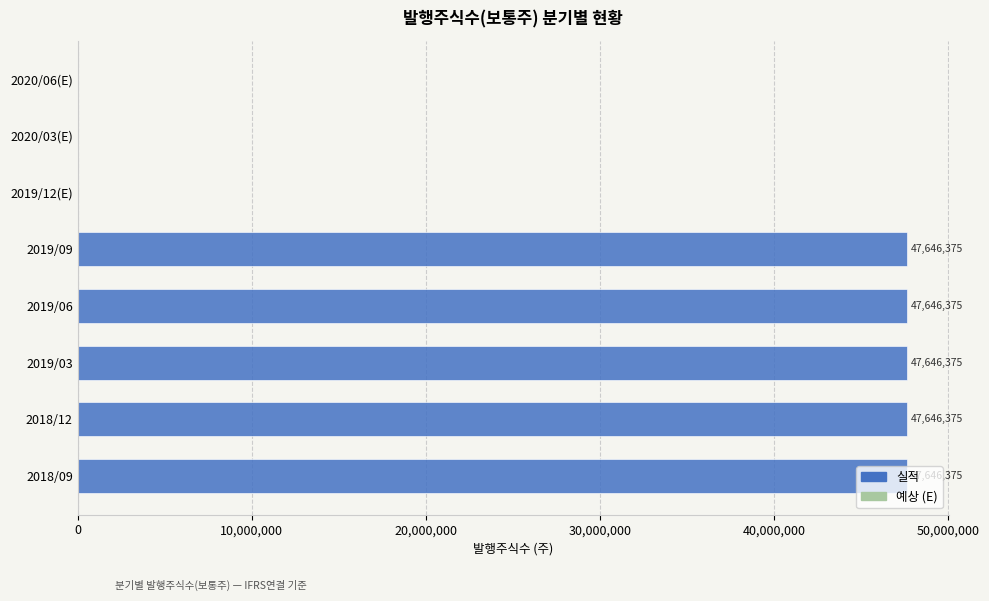

What value does the data have at 2019/09, to the nearest 50?

47646400